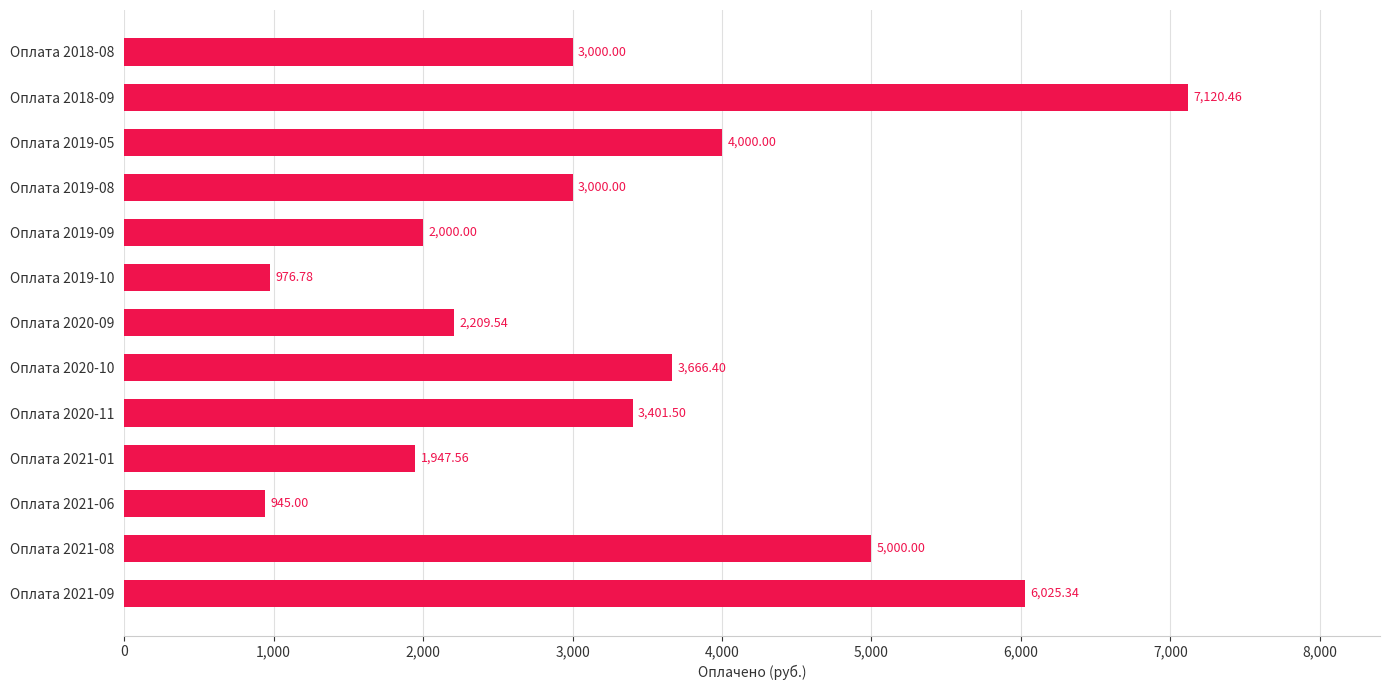

Count the number of categories in the chart.

13